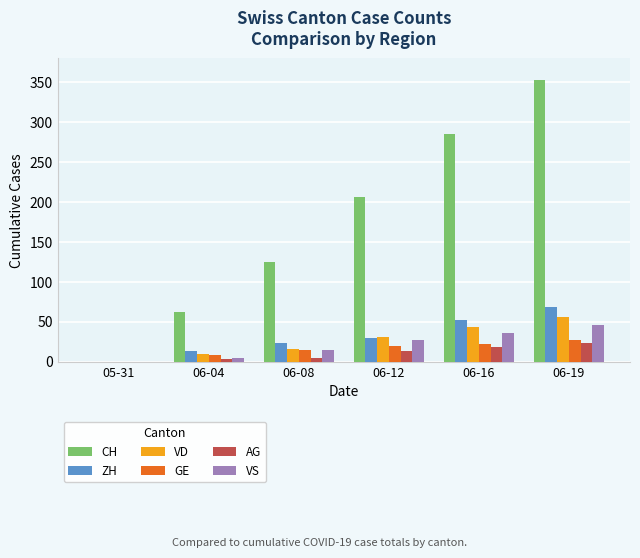

Which category has the highest value across all series?

06-19